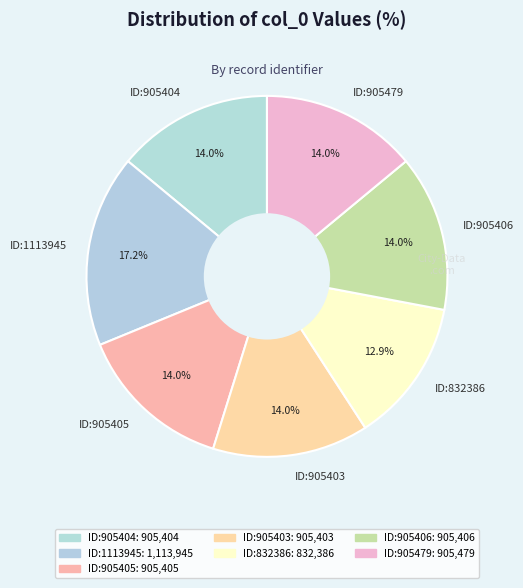

Is ID:905404 the majority of the pie?

No